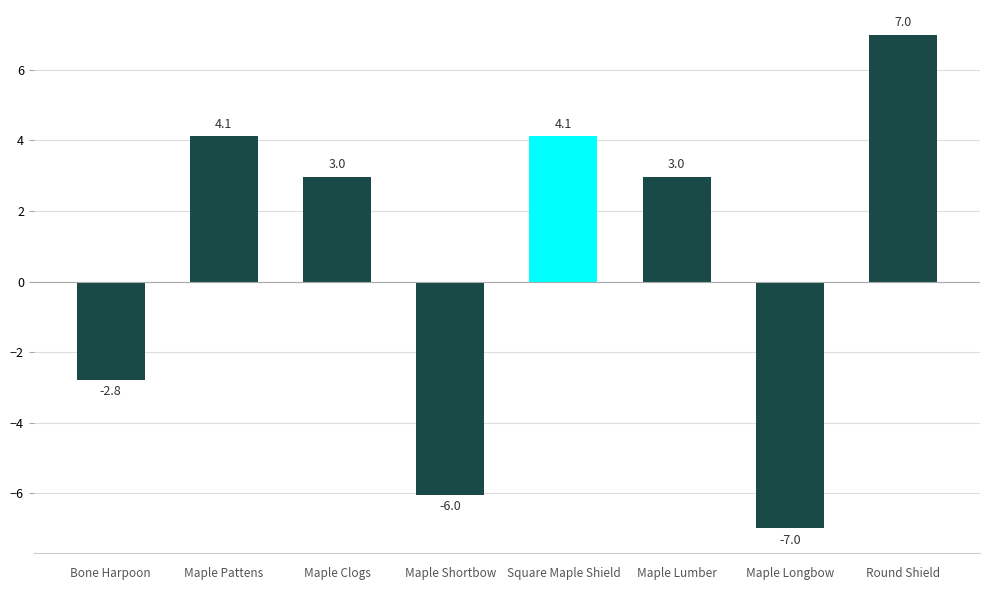

What is the difference between the second highest and second lowest values?

10.2